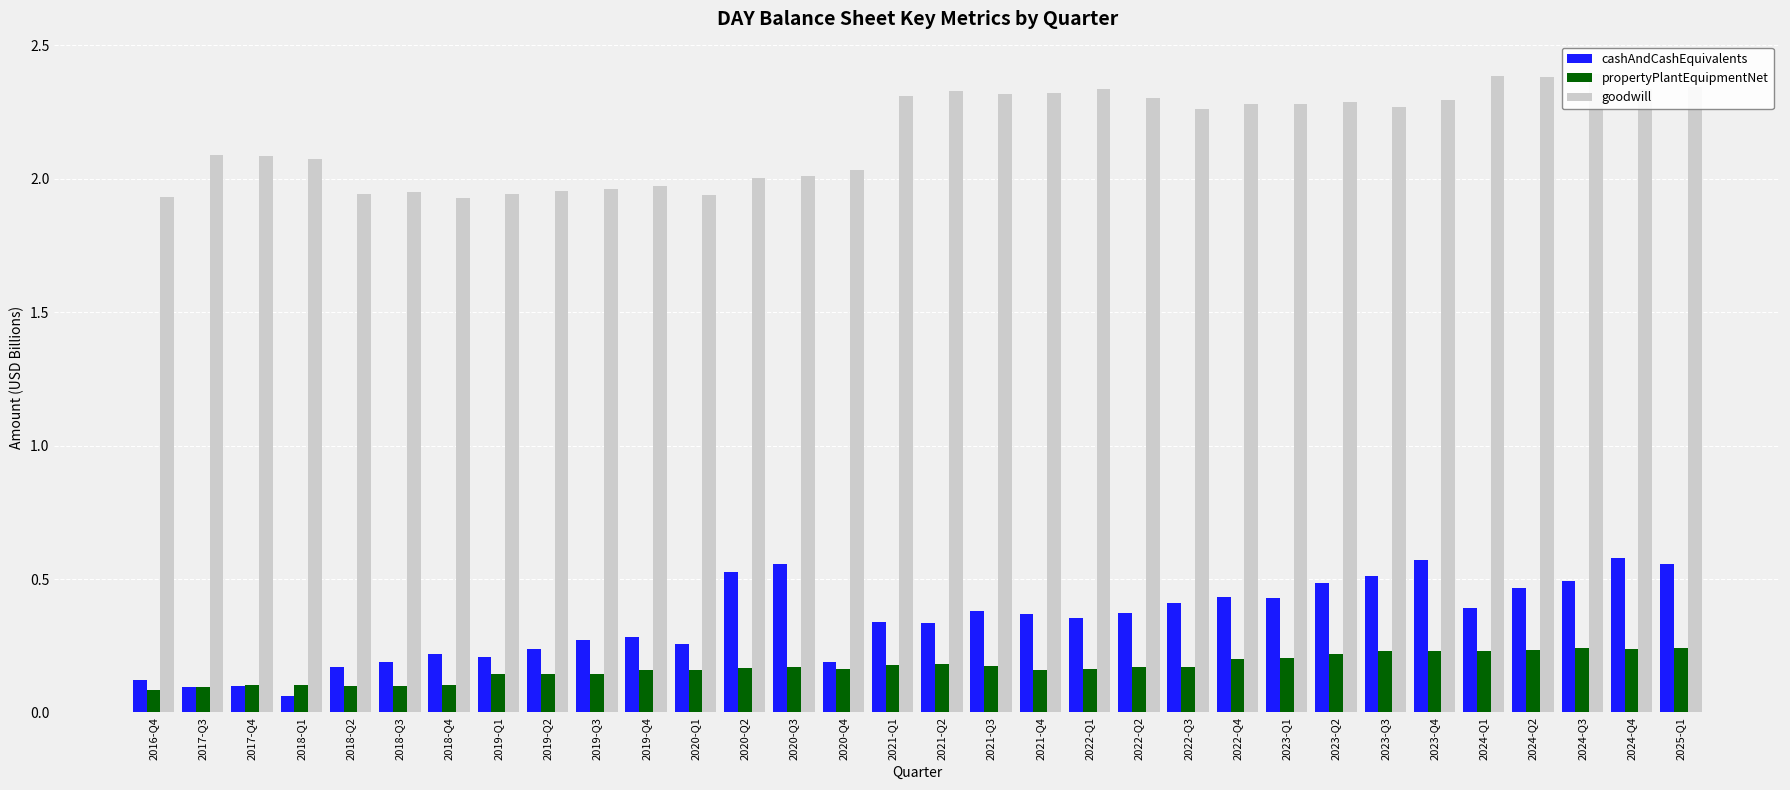

Between 2021-Q2 and 2021-Q3, which is larger?

2021-Q3